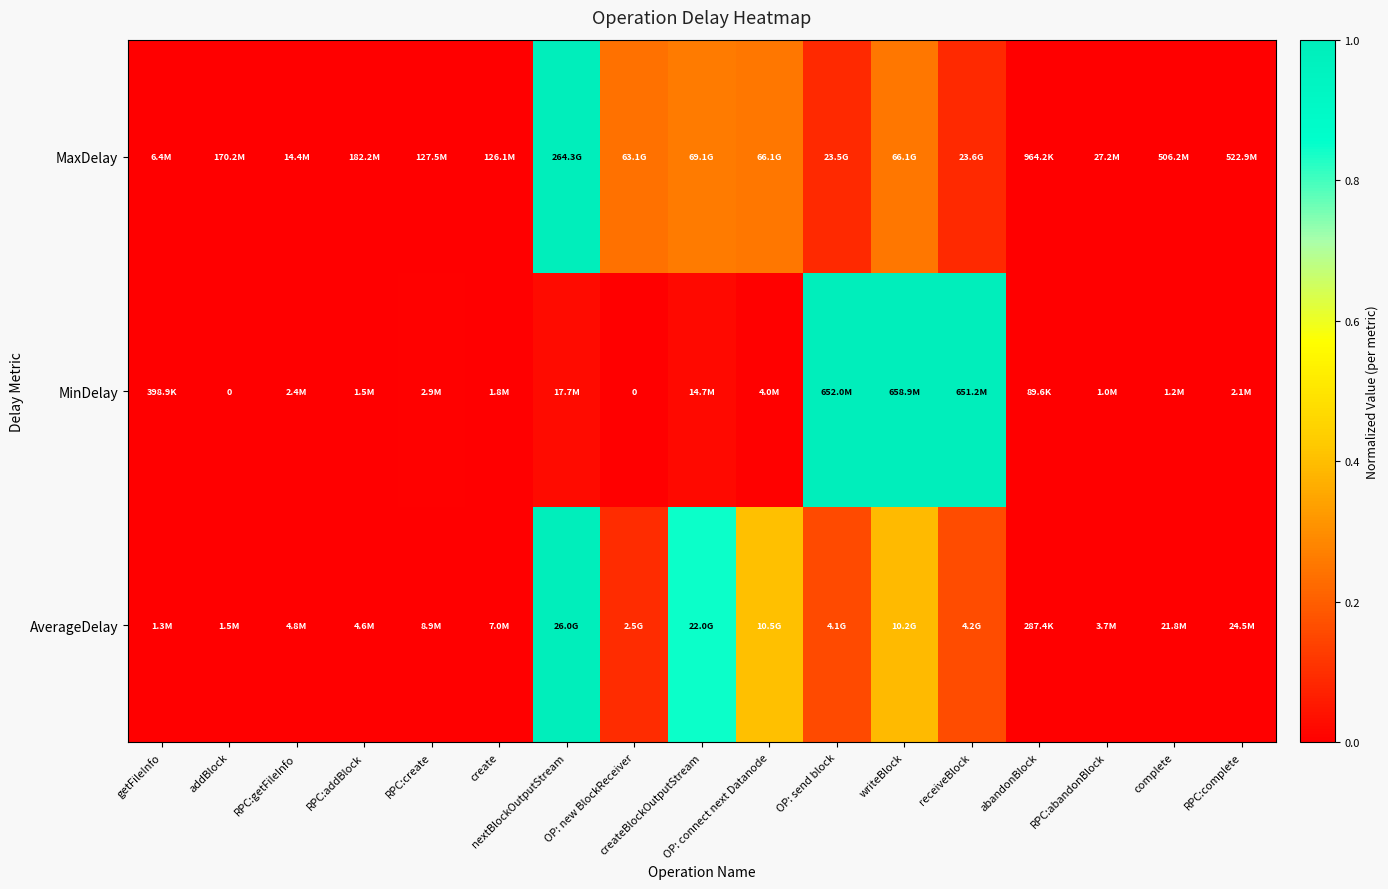

At which category is the sum across all series the highest?

nextBlockOutputStream